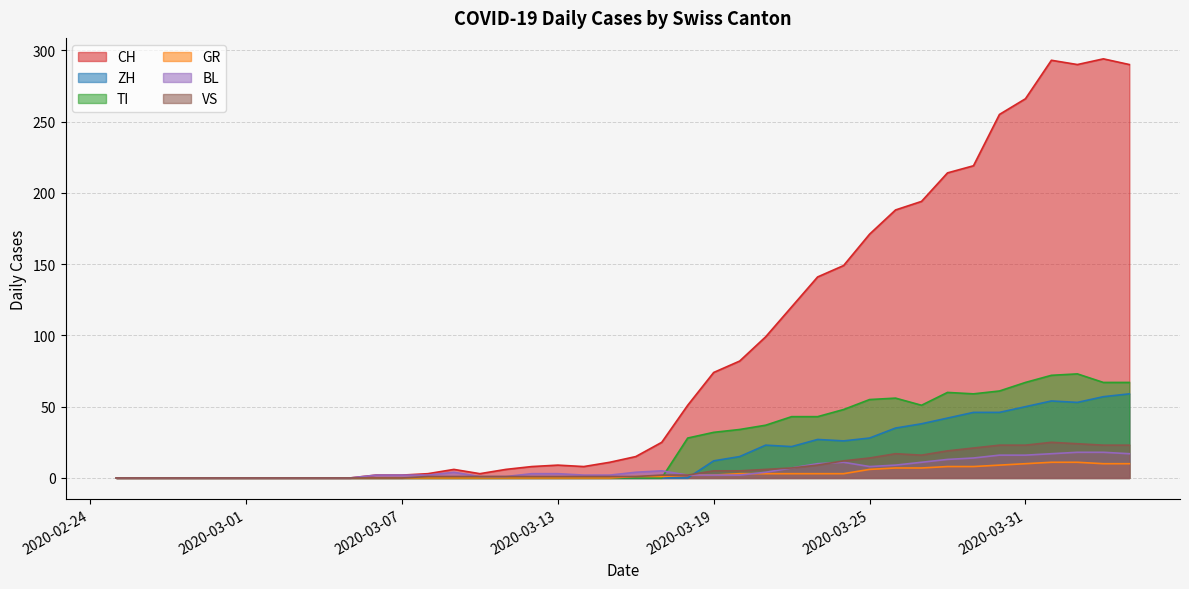

Reading left to right, transcribe all the data shown in this chart.

CH: 2020-02-25=0	2020-02-26=0	2020-02-27=0	2020-02-28=0	2020-02-29=0	2020-03-01=0	2020-03-02=0	2020-03-03=0	2020-03-04=0	2020-03-05=0	2020-03-06=2	2020-03-07=2	2020-03-08=3	2020-03-09=6	2020-03-10=3	2020-03-11=6	2020-03-12=8	2020-03-13=9	2020-03-14=8	2020-03-15=11	2020-03-16=15	2020-03-17=25	2020-03-18=51	2020-03-19=74	2020-03-20=82	2020-03-21=99	2020-03-22=120	2020-03-23=141	2020-03-24=149	2020-03-25=171	2020-03-26=188	2020-03-27=194	2020-03-28=214	2020-03-29=219	2020-03-30=255	2020-03-31=266	2020-04-01=293	2020-04-02=290	2020-04-03=294	2020-04-04=290
ZH: 2020-02-25=0	2020-02-26=0	2020-02-27=0	2020-02-28=0	2020-02-29=0	2020-03-01=0	2020-03-02=0	2020-03-03=0	2020-03-04=0	2020-03-05=0	2020-03-06=0	2020-03-07=0	2020-03-08=0	2020-03-09=0	2020-03-10=0	2020-03-11=0	2020-03-12=0	2020-03-13=0	2020-03-14=0	2020-03-15=0	2020-03-16=0	2020-03-17=0	2020-03-18=0	2020-03-19=12	2020-03-20=15	2020-03-21=23	2020-03-22=22	2020-03-23=27	2020-03-24=26	2020-03-25=28	2020-03-26=35	2020-03-27=38	2020-03-28=42	2020-03-29=46	2020-03-30=46	2020-03-31=50	2020-04-01=54	2020-04-02=53	2020-04-03=57	2020-04-04=59
TI: 2020-02-25=0	2020-02-26=0	2020-02-27=0	2020-02-28=0	2020-02-29=0	2020-03-01=0	2020-03-02=0	2020-03-03=0	2020-03-04=0	2020-03-05=0	2020-03-06=0	2020-03-07=0	2020-03-08=0	2020-03-09=0	2020-03-10=0	2020-03-11=0	2020-03-12=0	2020-03-13=0	2020-03-14=0	2020-03-15=0	2020-03-16=0	2020-03-17=0	2020-03-18=28	2020-03-19=32	2020-03-20=34	2020-03-21=37	2020-03-22=43	2020-03-23=43	2020-03-24=48	2020-03-25=55	2020-03-26=56	2020-03-27=51	2020-03-28=60	2020-03-29=59	2020-03-30=61	2020-03-31=67	2020-04-01=72	2020-04-02=73	2020-04-03=67	2020-04-04=67
GR: 2020-02-25=0	2020-02-26=0	2020-02-27=0	2020-02-28=0	2020-02-29=0	2020-03-01=0	2020-03-02=0	2020-03-03=0	2020-03-04=0	2020-03-05=0	2020-03-06=0	2020-03-07=0	2020-03-08=0	2020-03-09=0	2020-03-10=0	2020-03-11=0	2020-03-12=0	2020-03-13=0	2020-03-14=0	2020-03-15=0	2020-03-16=1	2020-03-17=1	2020-03-18=2	2020-03-19=2	2020-03-20=3	2020-03-21=3	2020-03-22=3	2020-03-23=3	2020-03-24=3	2020-03-25=6	2020-03-26=7	2020-03-27=7	2020-03-28=8	2020-03-29=8	2020-03-30=9	2020-03-31=10	2020-04-01=11	2020-04-02=11	2020-04-03=10	2020-04-04=10
BL: 2020-02-25=0	2020-02-26=0	2020-02-27=0	2020-02-28=0	2020-02-29=0	2020-03-01=0	2020-03-02=0	2020-03-03=0	2020-03-04=0	2020-03-05=0	2020-03-06=2	2020-03-07=2	2020-03-08=2	2020-03-09=4	2020-03-10=1	2020-03-11=1	2020-03-12=3	2020-03-13=3	2020-03-14=2	2020-03-15=2	2020-03-16=4	2020-03-17=5	2020-03-18=2	2020-03-19=2	2020-03-20=2	2020-03-21=4	2020-03-22=7	2020-03-23=10	2020-03-24=11	2020-03-25=8	2020-03-26=9	2020-03-27=11	2020-03-28=13	2020-03-29=14	2020-03-30=16	2020-03-31=16	2020-04-01=17	2020-04-02=18	2020-04-03=18	2020-04-04=17
VS: 2020-02-25=0	2020-02-26=0	2020-02-27=0	2020-02-28=0	2020-02-29=0	2020-03-01=0	2020-03-02=0	2020-03-03=0	2020-03-04=0	2020-03-05=0	2020-03-06=0	2020-03-07=0	2020-03-08=1	2020-03-09=1	2020-03-10=1	2020-03-11=1	2020-03-12=1	2020-03-13=1	2020-03-14=1	2020-03-15=1	2020-03-16=1	2020-03-17=2	2020-03-18=2	2020-03-19=5	2020-03-20=5	2020-03-21=6	2020-03-22=7	2020-03-23=9	2020-03-24=12	2020-03-25=14	2020-03-26=17	2020-03-27=16	2020-03-28=19	2020-03-29=21	2020-03-30=23	2020-03-31=23	2020-04-01=25	2020-04-02=24	2020-04-03=23	2020-04-04=23